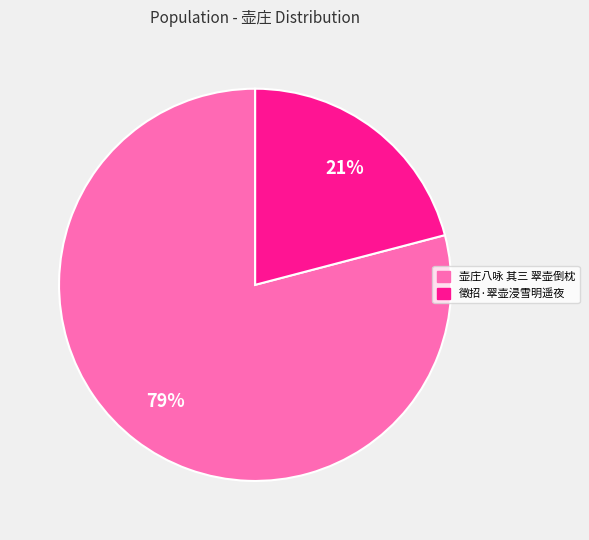

Approximately how many times larger is the value at 徵招·翠壶浸雪明遥夜 compared to 壶庄八咏 其三 翠壶倒枕?

0.3